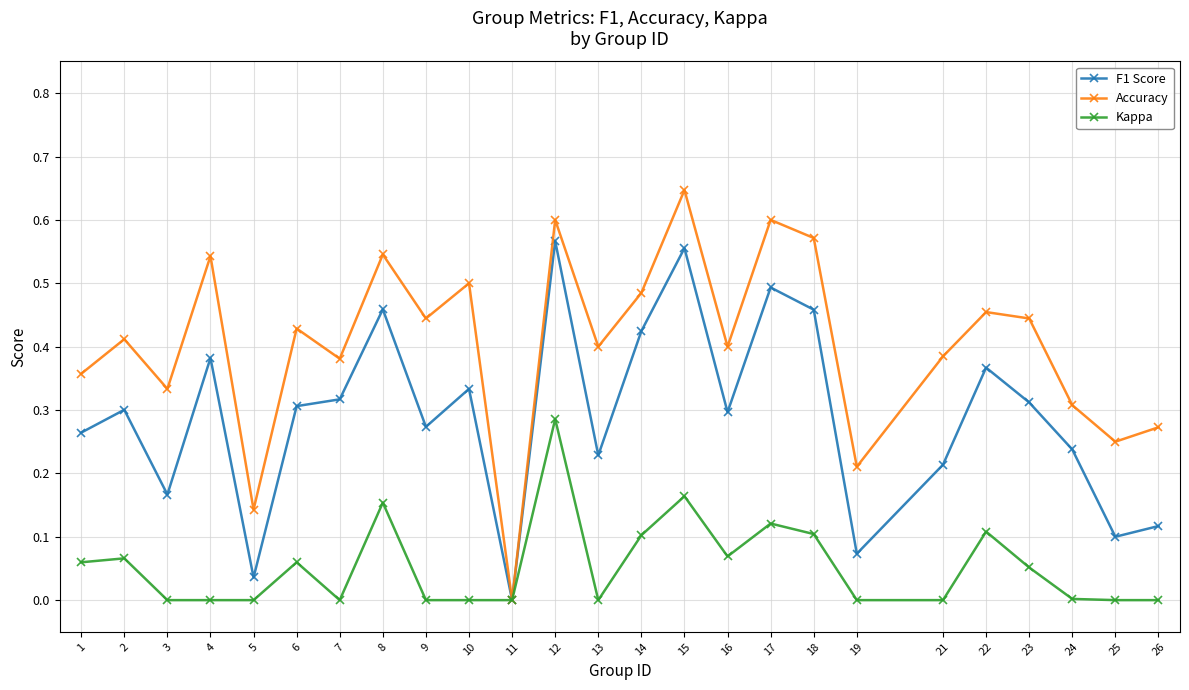

At which category is the sum across all series the highest?

12